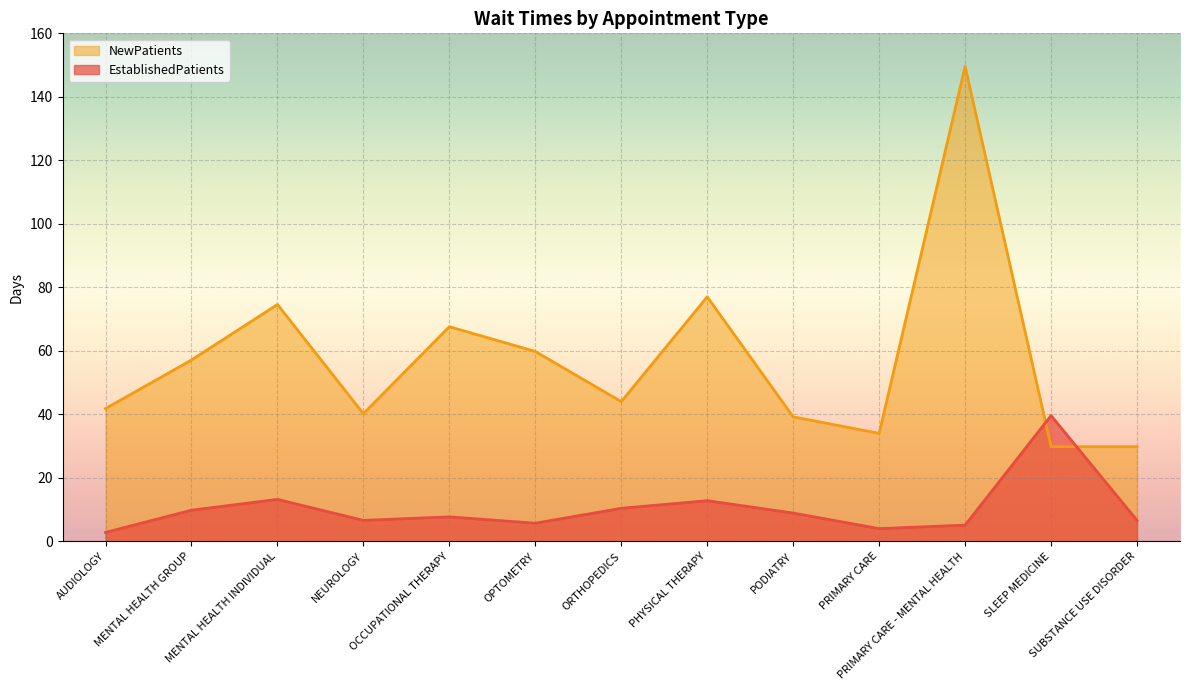

What is the spread (max minus min) of values at ORTHOPEDICS?

33.6